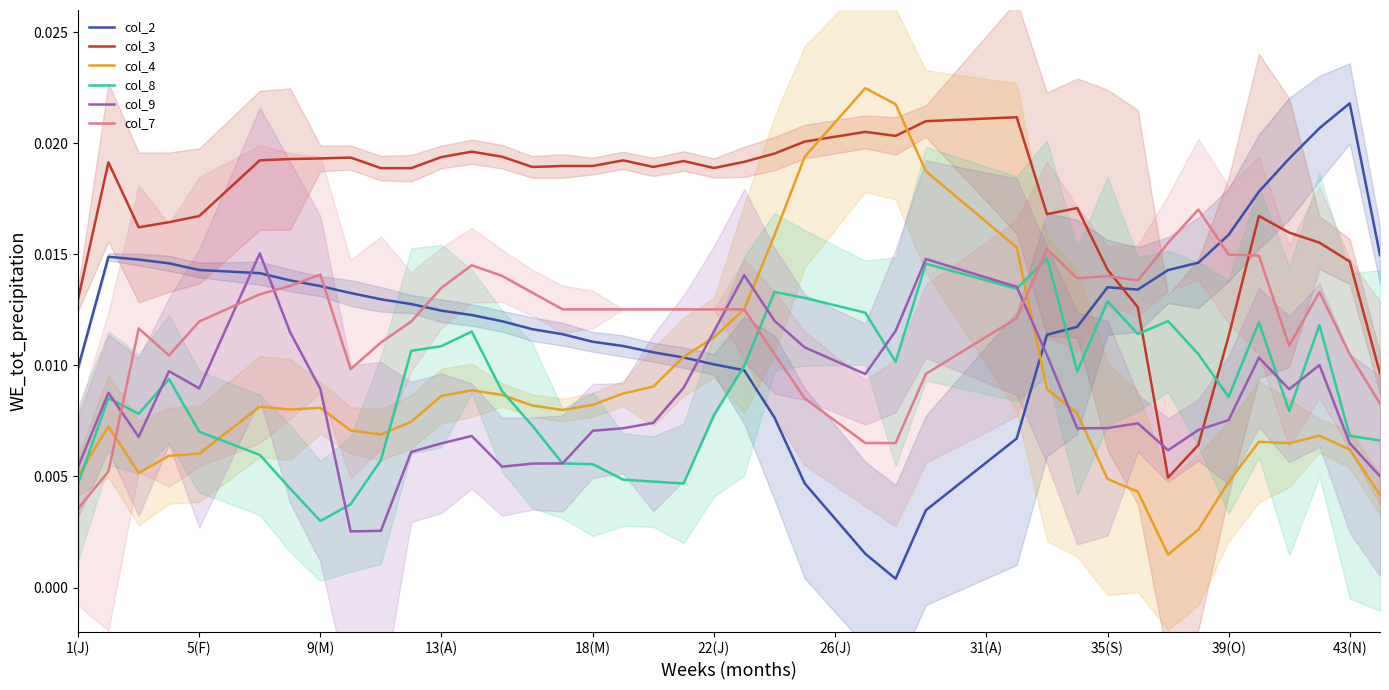

True or false: col_8 and col_3 intersect in this chart.

True